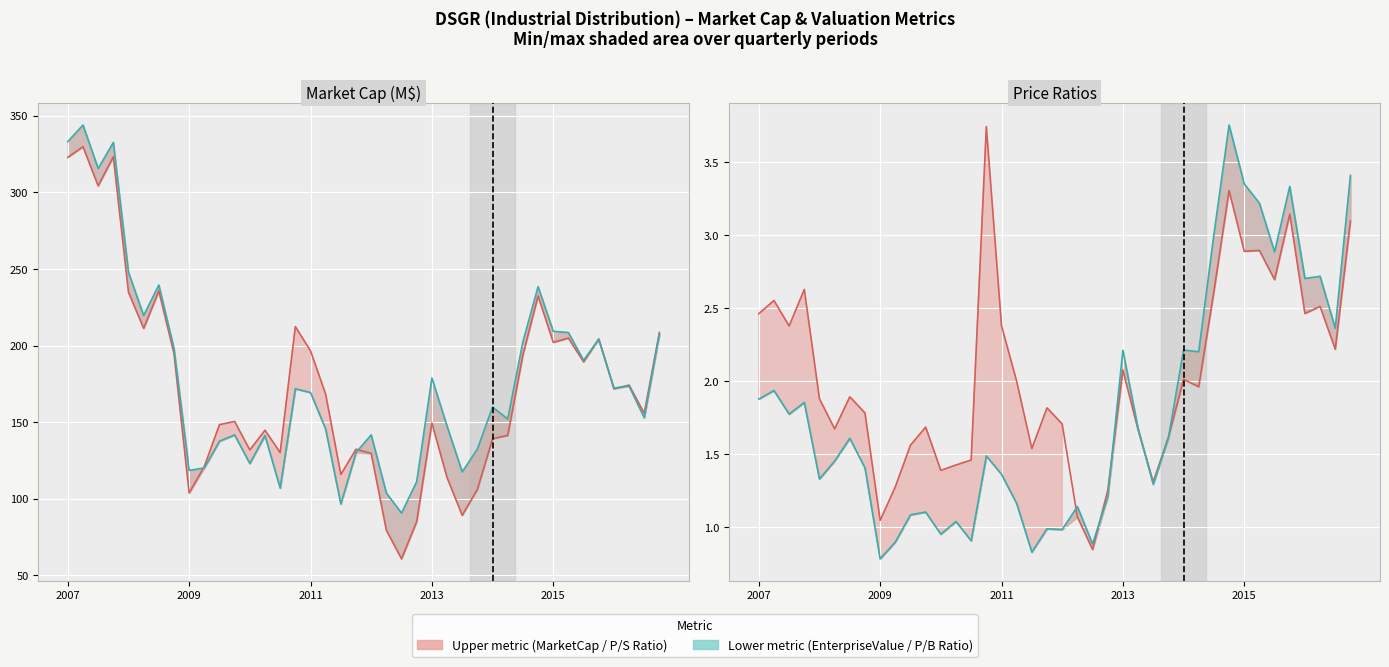

Rank the series by their maximum value, from highest to lowest.

EnterpriseValue line, MarketCap line, pbRatio line, priceToSalesRatio line